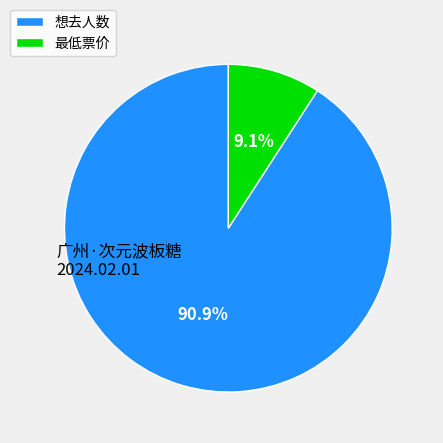

Which category has the biggest portion of the pie?

想去人数